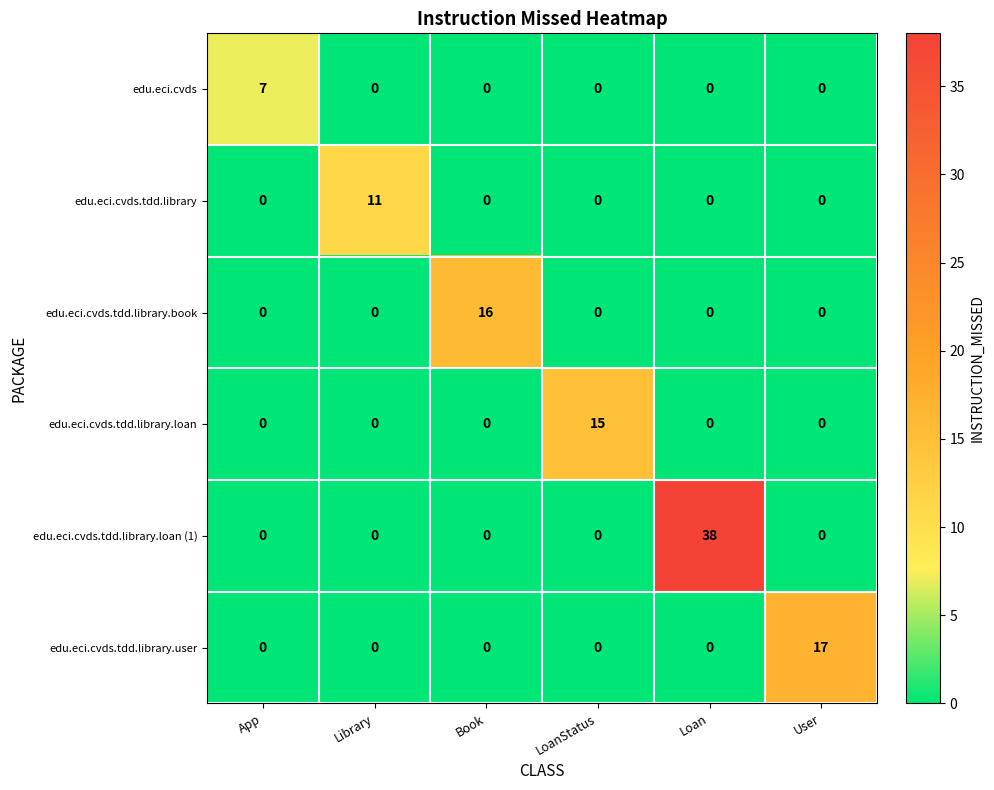

At how many categories does at least one series exceed 3?

6